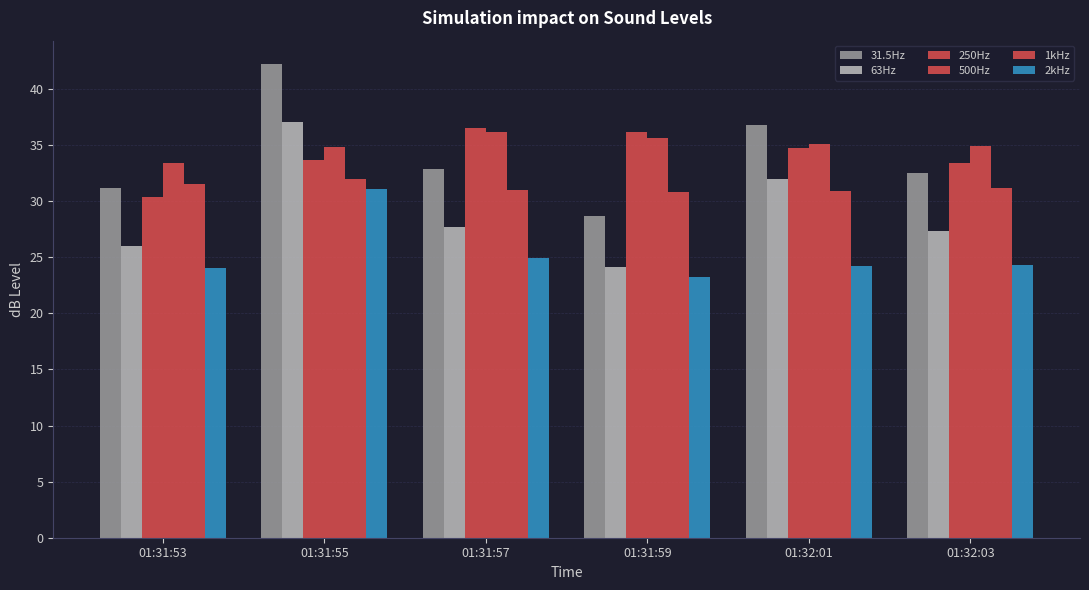

Reading right to left, what are all the values shown in this chart?

31.5Hz: 32.5	36.8	28.7	32.9	42.2	31.2
63Hz: 27.3	32.0	24.1	27.7	37.1	26.0
250Hz: 33.4	34.7	36.2	36.5	33.7	30.4
500Hz: 34.9	35.1	35.6	36.2	34.8	33.4
1kHz: 31.2	30.9	30.8	31.0	32.0	31.5
2kHz: 24.3	24.2	23.2	24.9	31.1	24.0